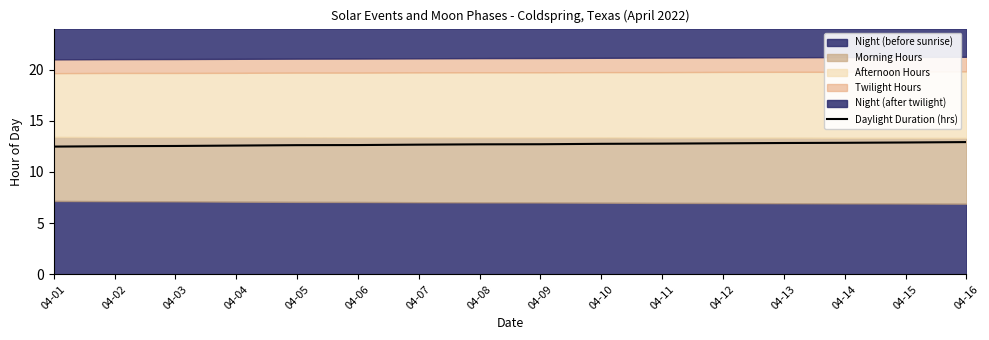

True or false: the data shows 12.5 at 04-01.

True